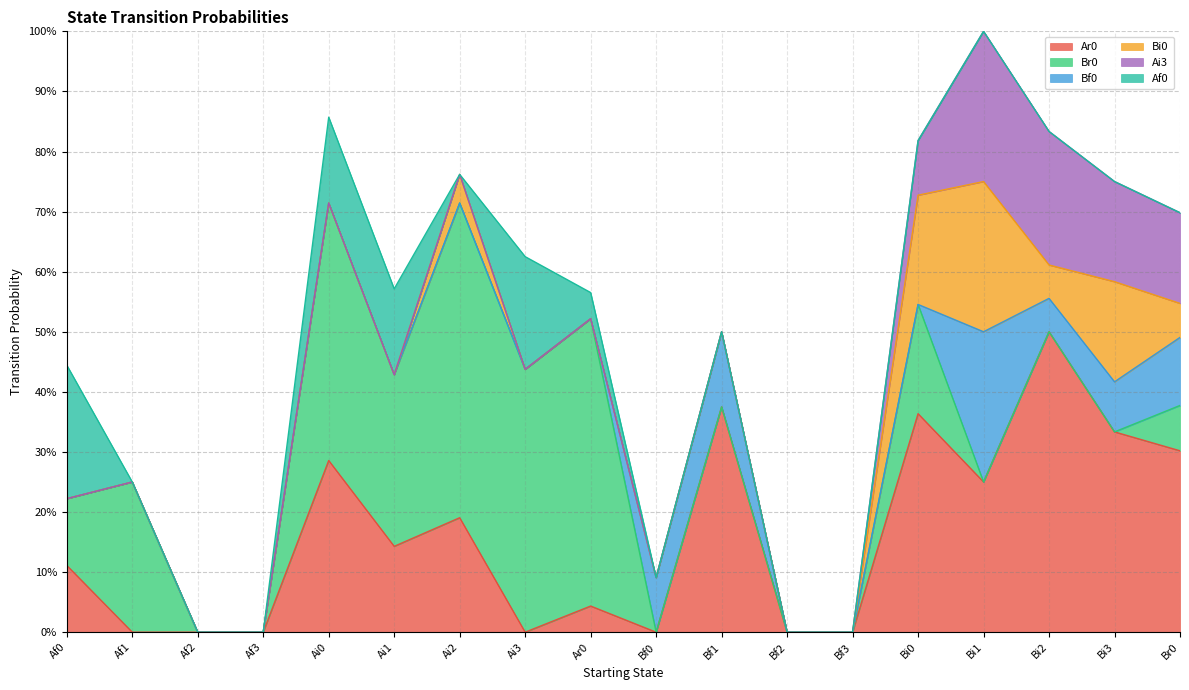

Where is the first local maximum for Ar0?

Ai0